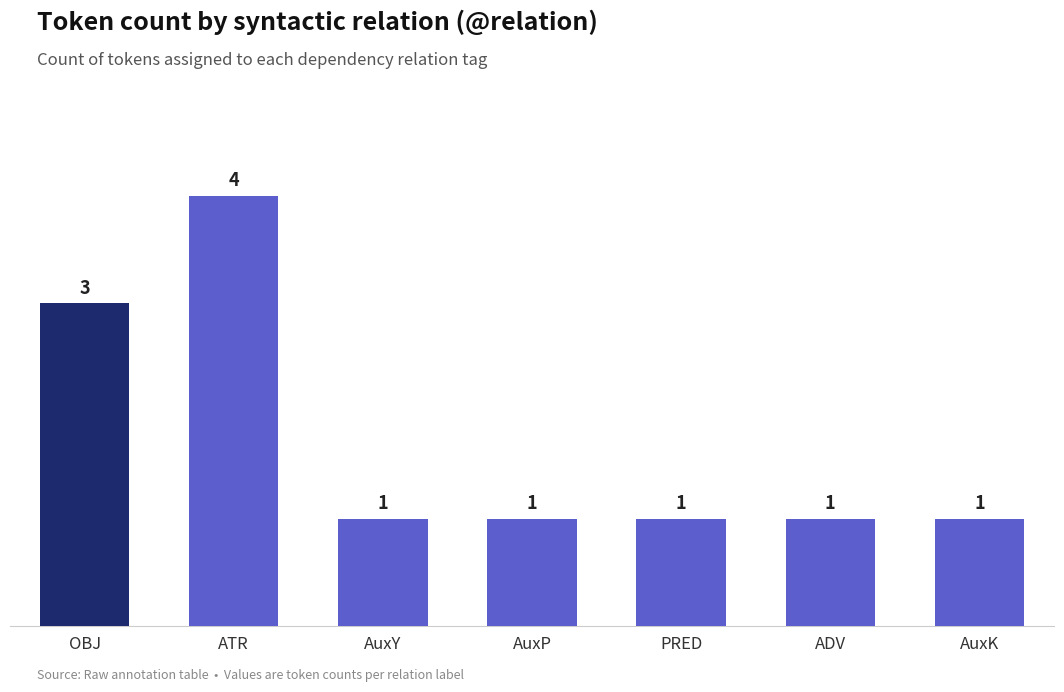

What is the ratio of the value at AuxK to the value at AuxP?

1.0